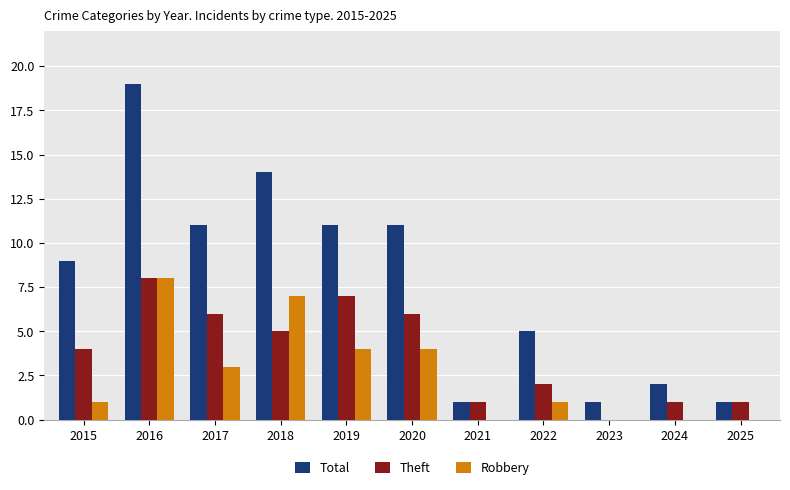

What is the sum of the Total values at 2023 and 2022?

6